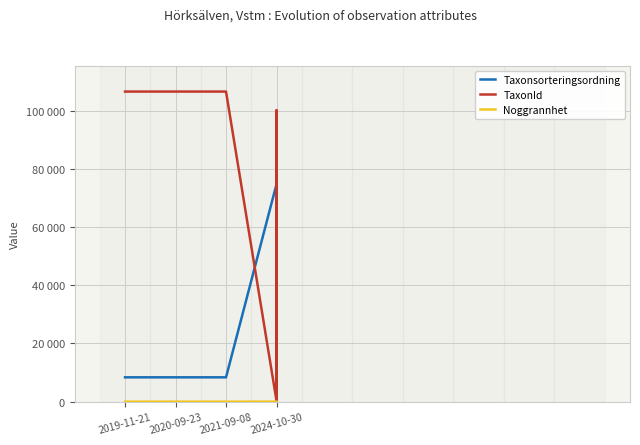

How many lines are shown in the chart?

3